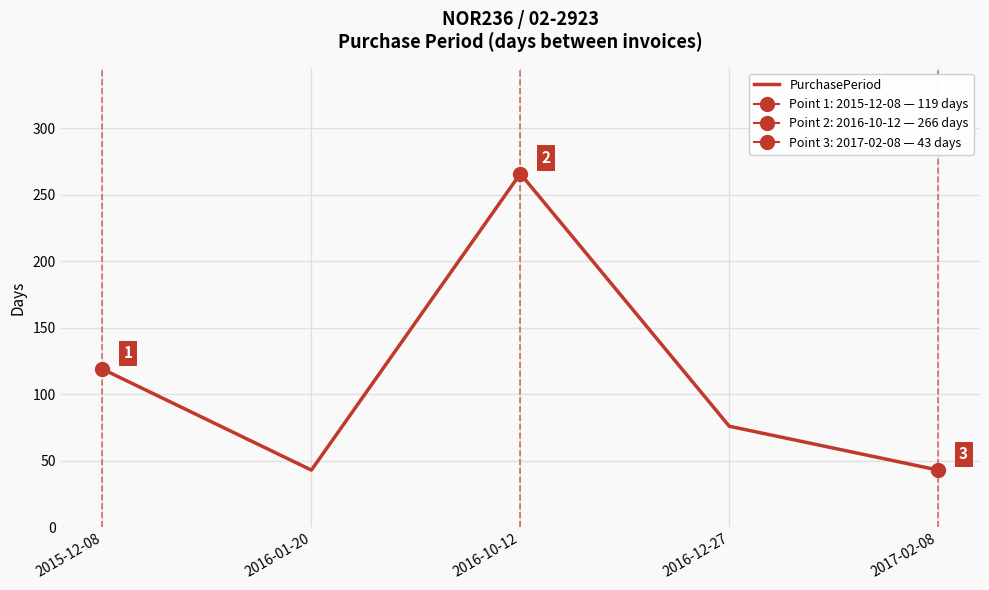

At which label is the value closest to 154?

2015-12-08